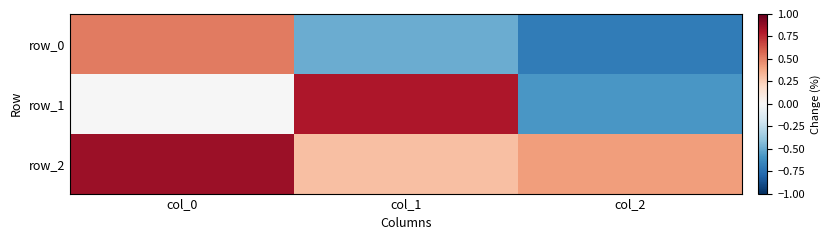

Is it true that row_1 equals -0.2 at col_2?

False